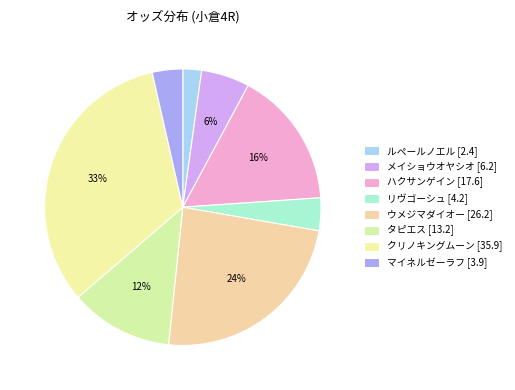

Which category has the biggest portion of the pie?

クリノキングムーン